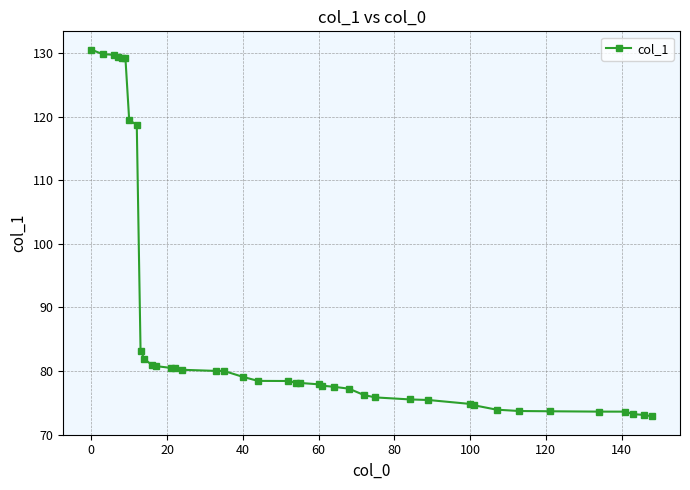

What is the greatest value displayed?

130.5